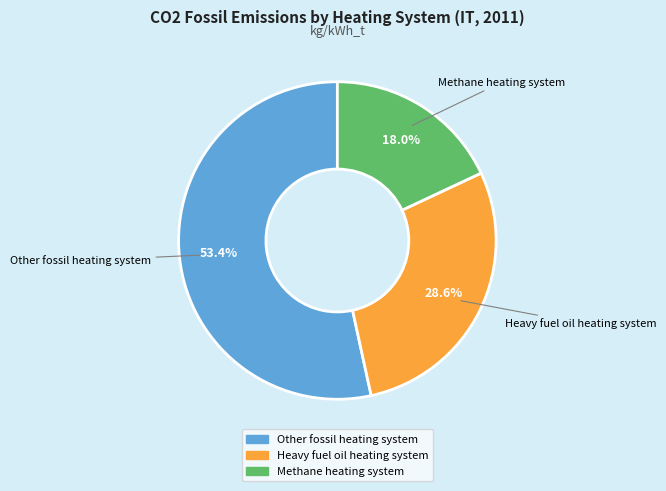

To the nearest percent, what percentage of the pie is Heavy fuel oil heating system?

29%